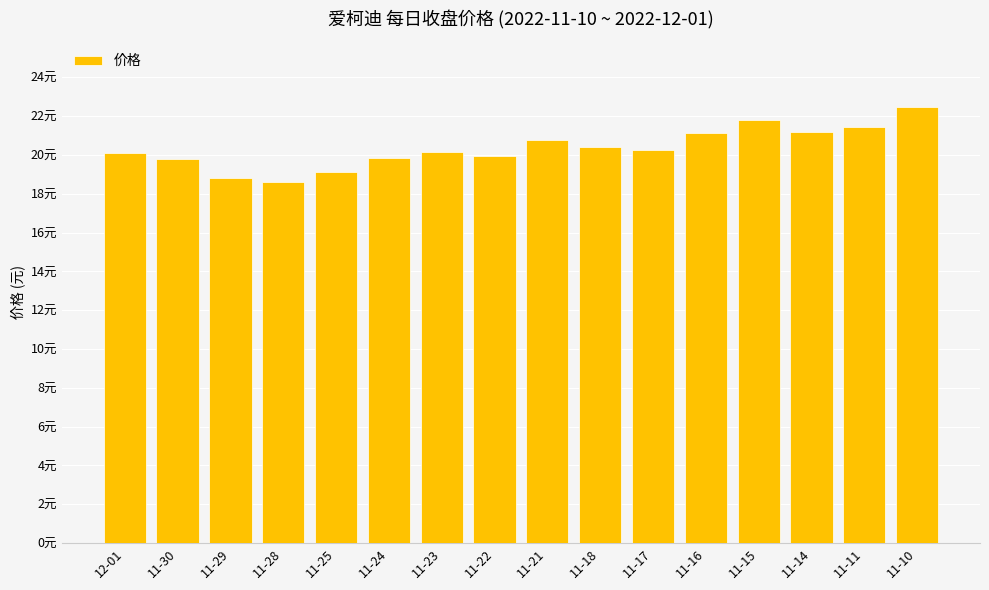

Does the chart contain any negative values?

No